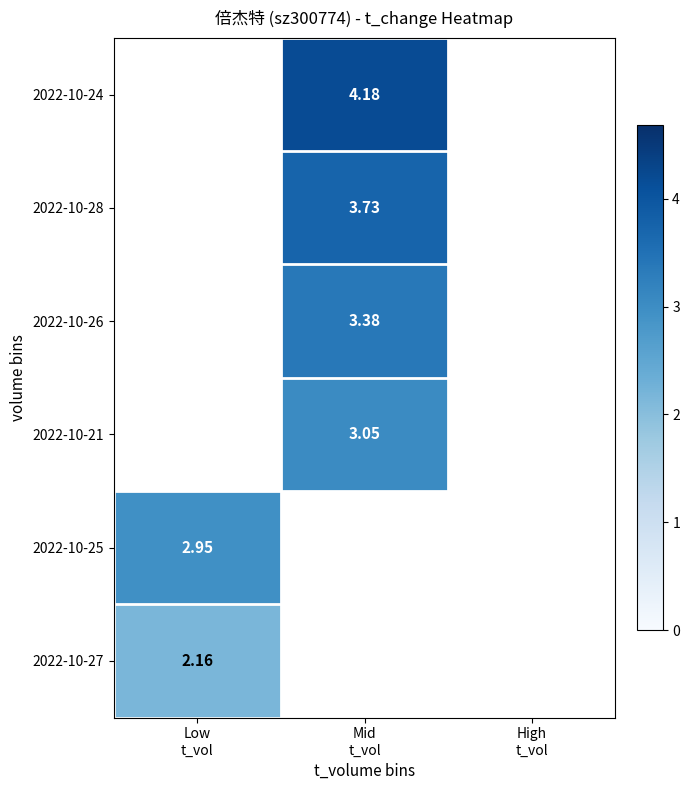

At which label does 2022-10-26 first exceed 3?

Mid t_vol